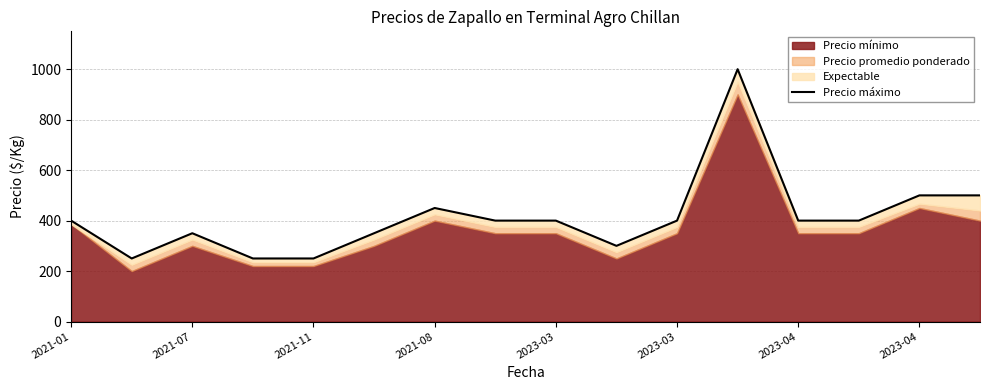

True or false: there are more than 1 points higher than both neighbors.

True